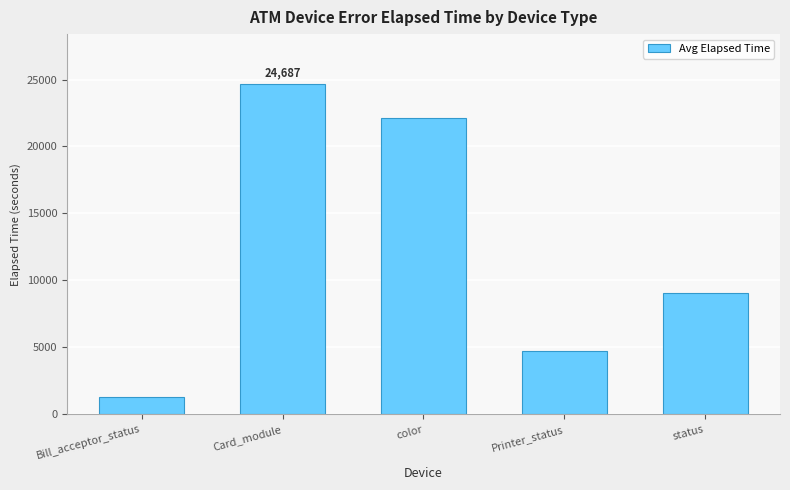

Count the values in the range 4704 to 22126.

3